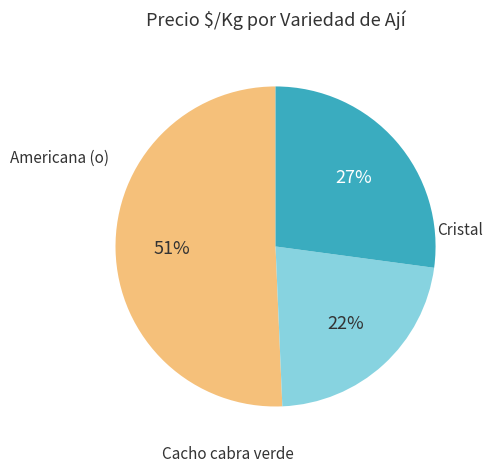

Is there any slice that represents more than half of the pie?

Yes